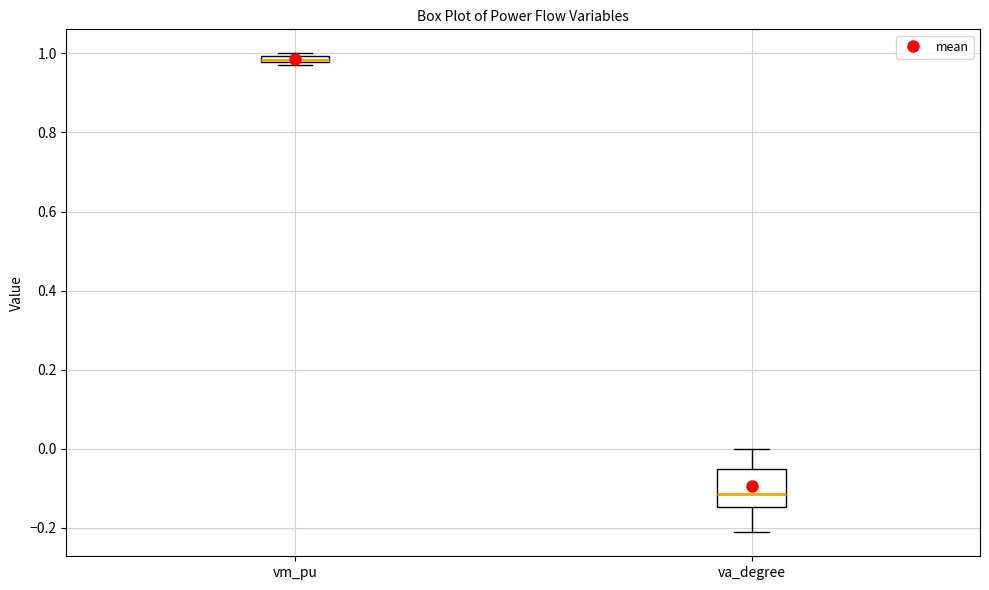

Which box is the tallest, from its lower edge to its upper edge?

va_degree